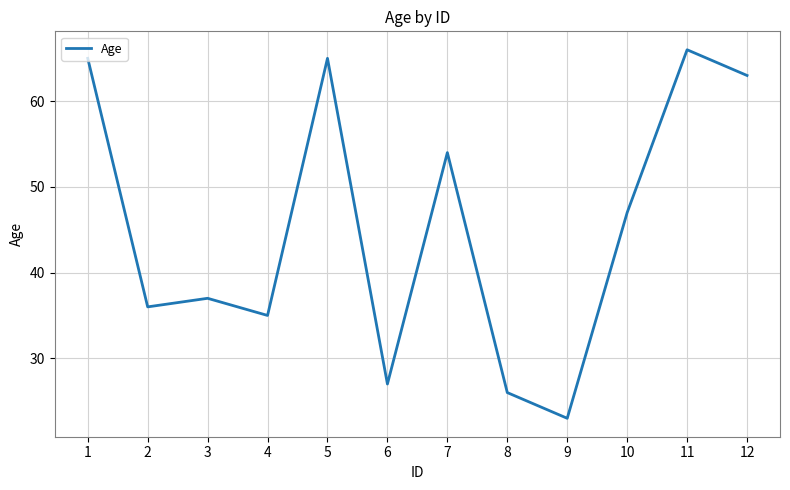

Where is the first local maximum?

3